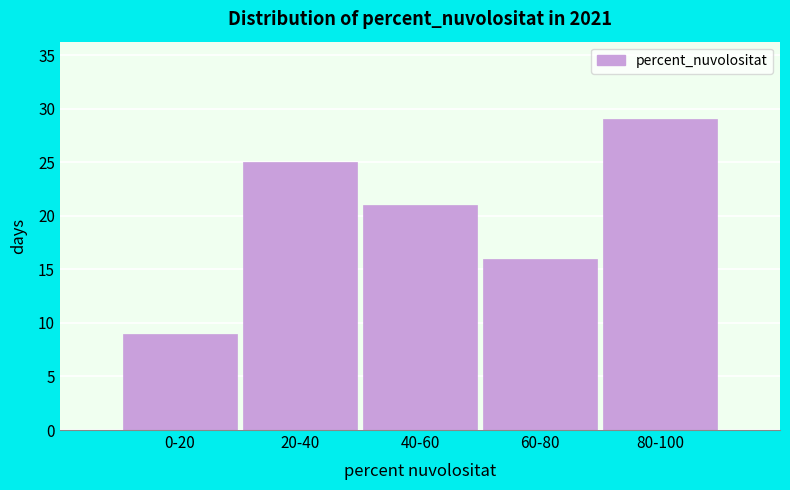

Reading left to right, extract all data points from this chart.

9	25	21	16	29